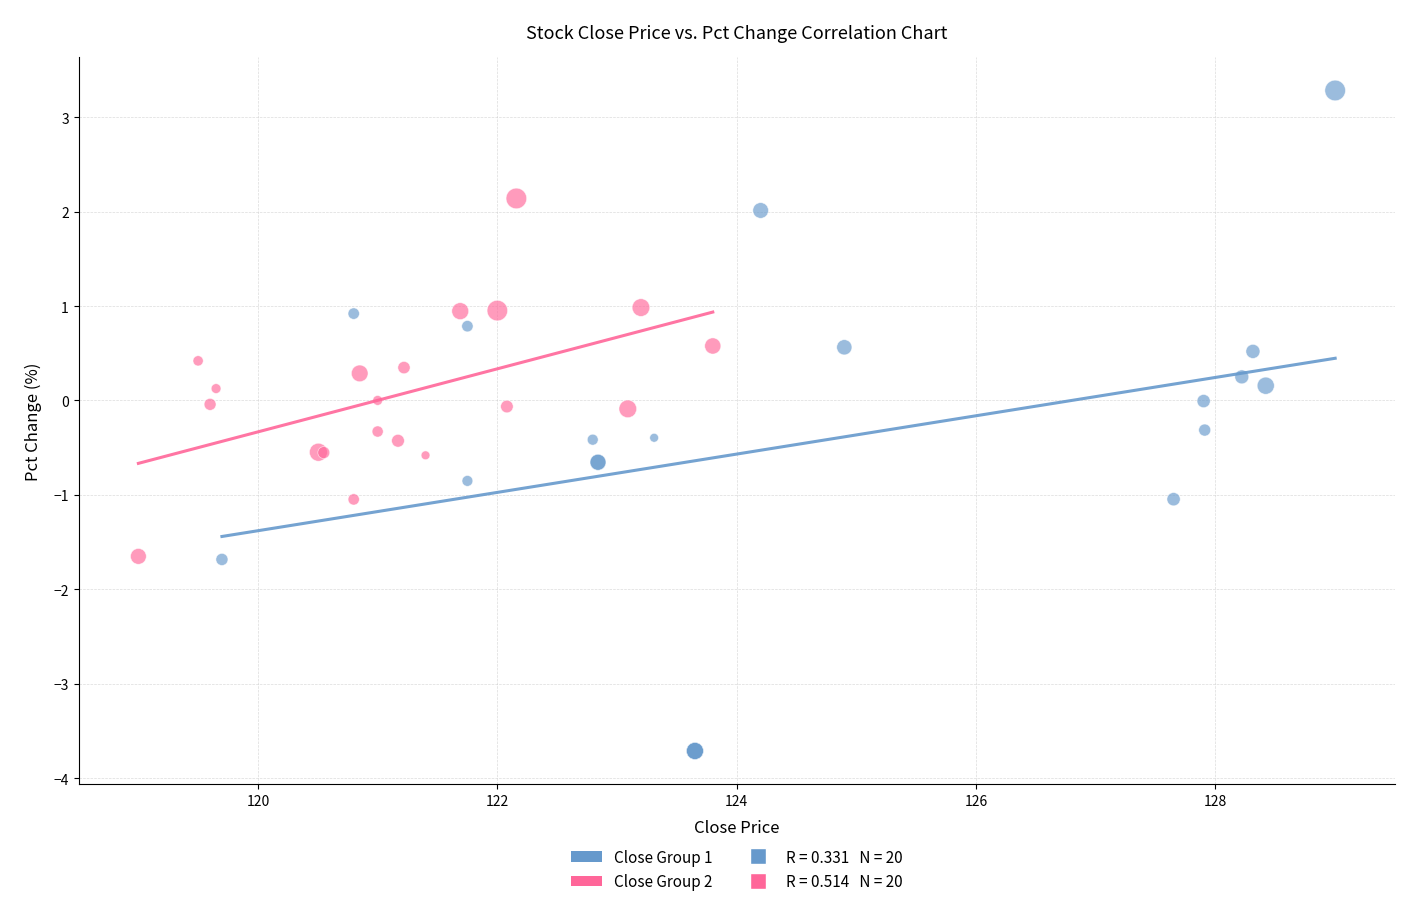

Which series has the largest Y range (max minus min)?

Close Group 1